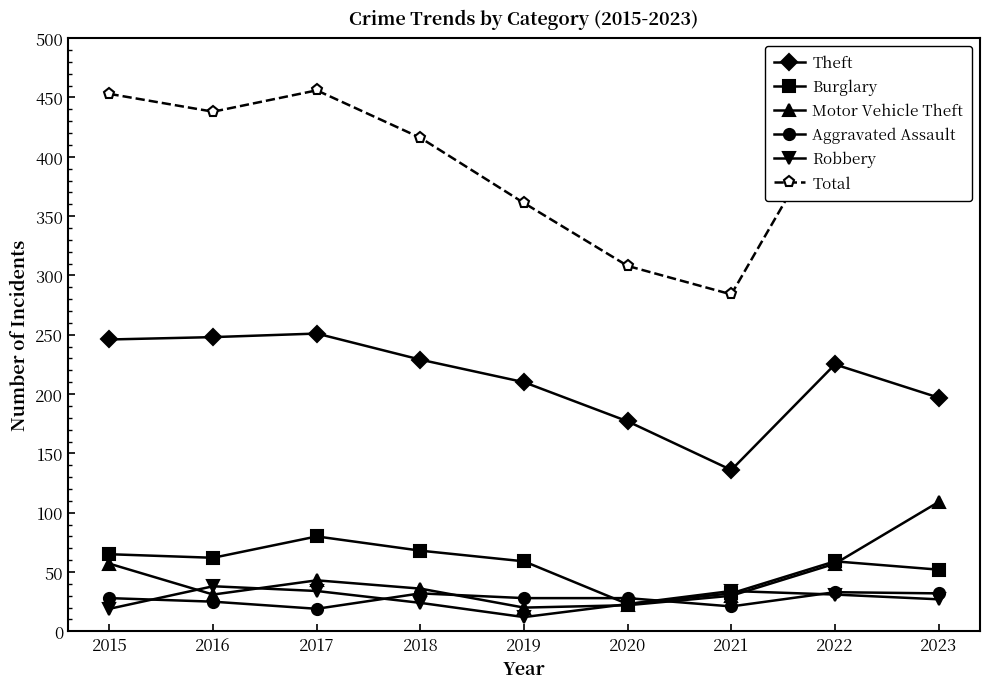

What are all the series names shown in the legend?

Theft, Burglary, Motor Vehicle Theft, Aggravated Assault, Robbery, Total